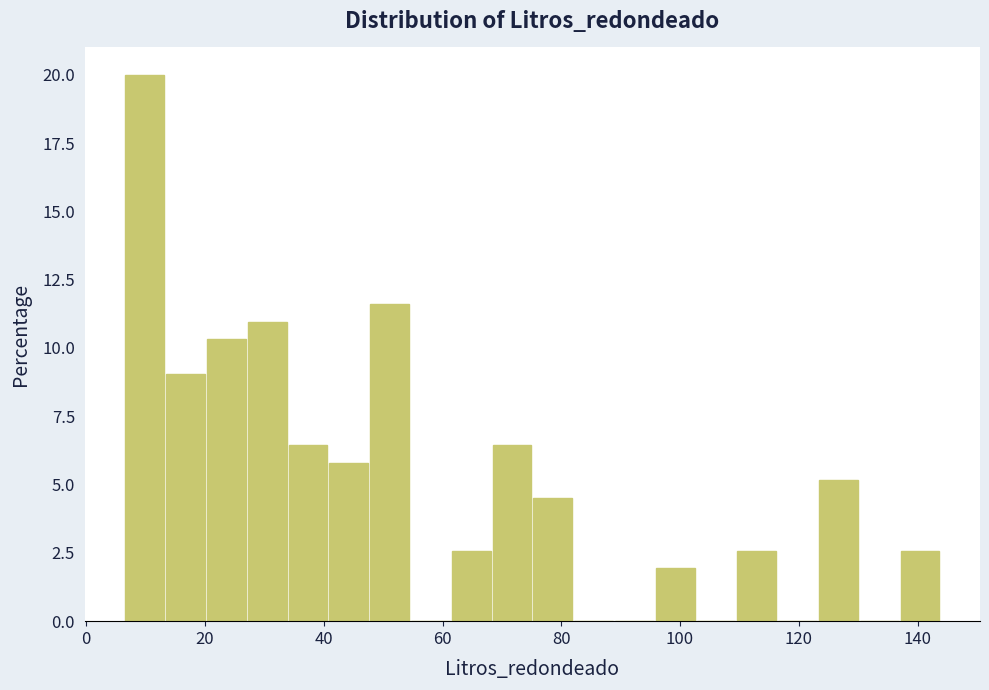

Around what value on the x-axis is the tallest bar? Give the approximate position of its centre, as read against the axis.

10